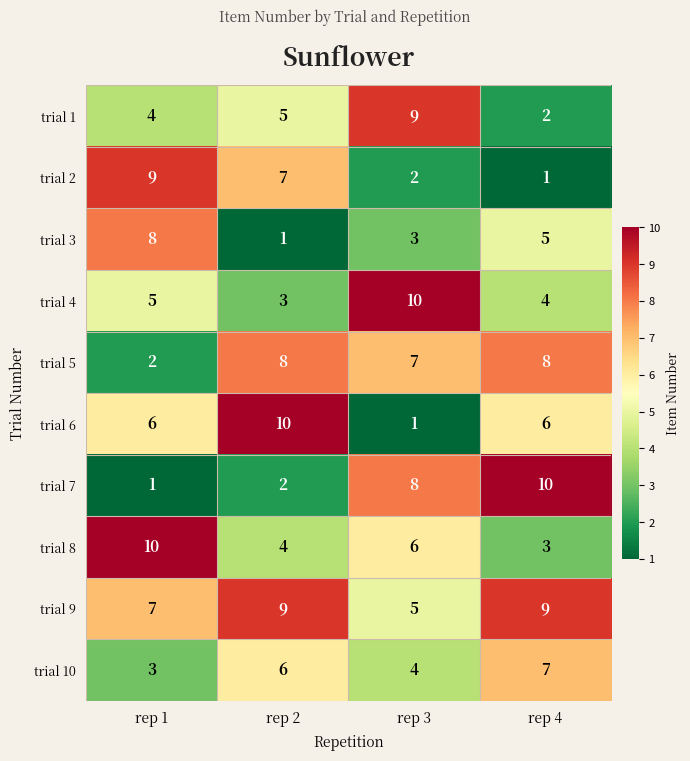

The trial 5 series shows 2 at rep 1. True or false?

True